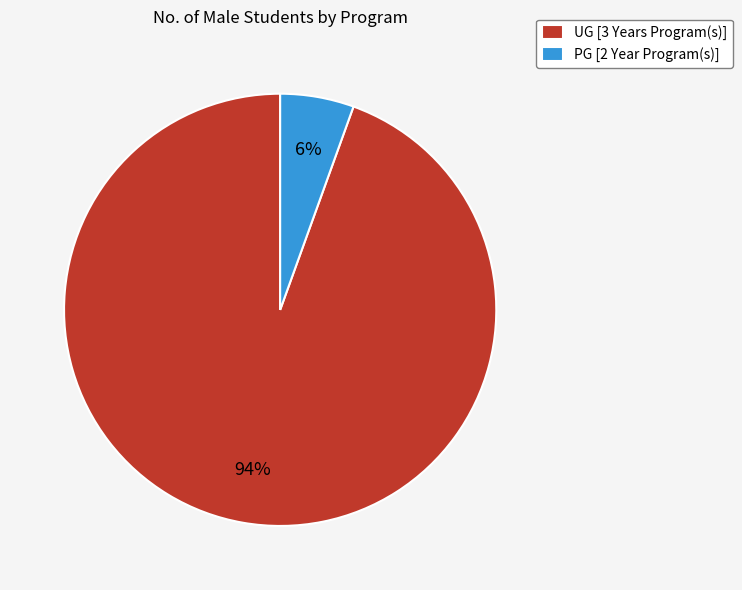

Is UG [3 Years Program(s)] the majority of the pie?

Yes